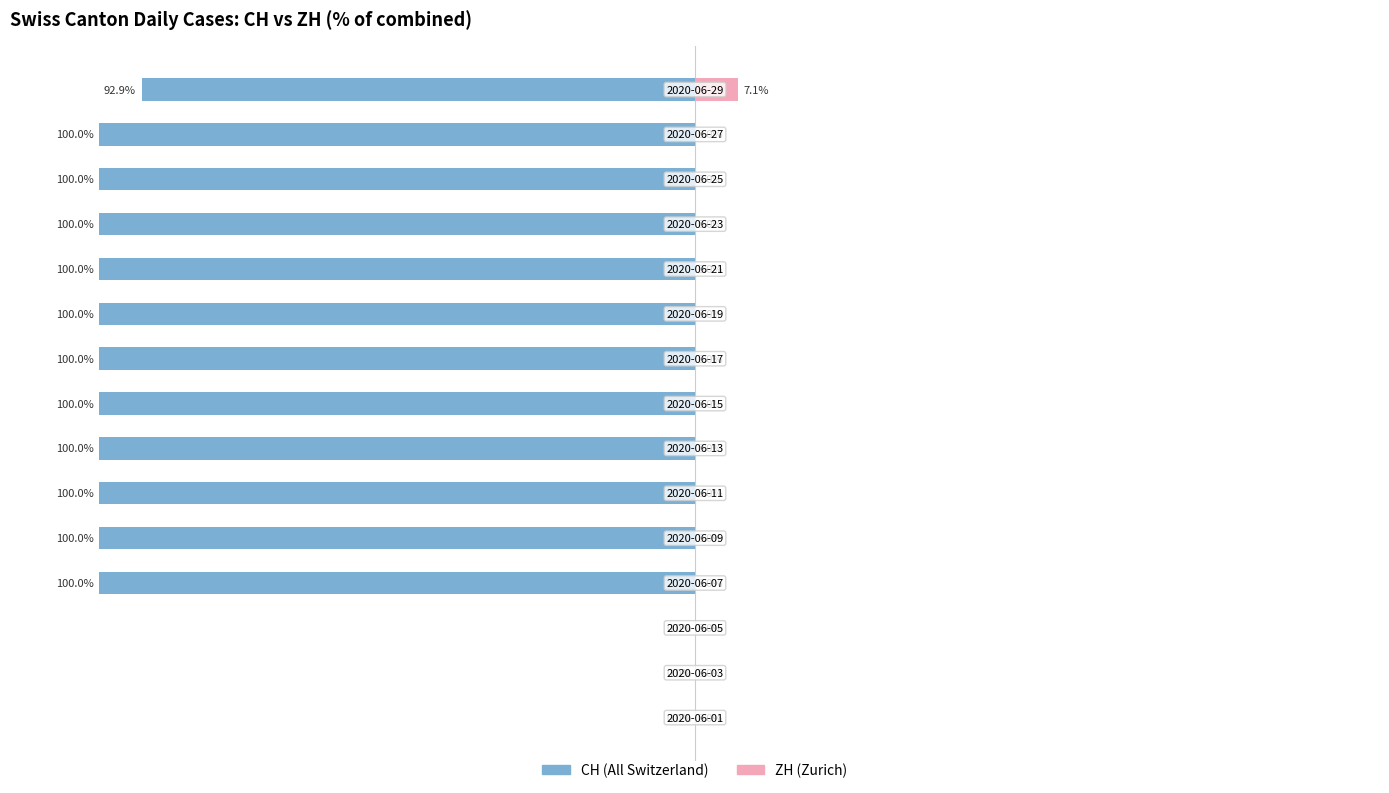

The CH series shows -100.0 at 6. True or false?

True